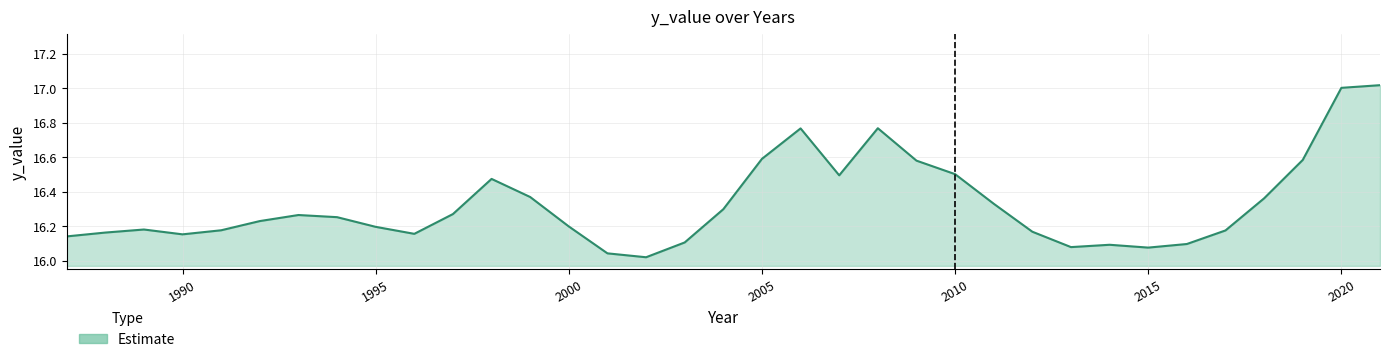

At which category does the chart reach its peak across all series?

2021